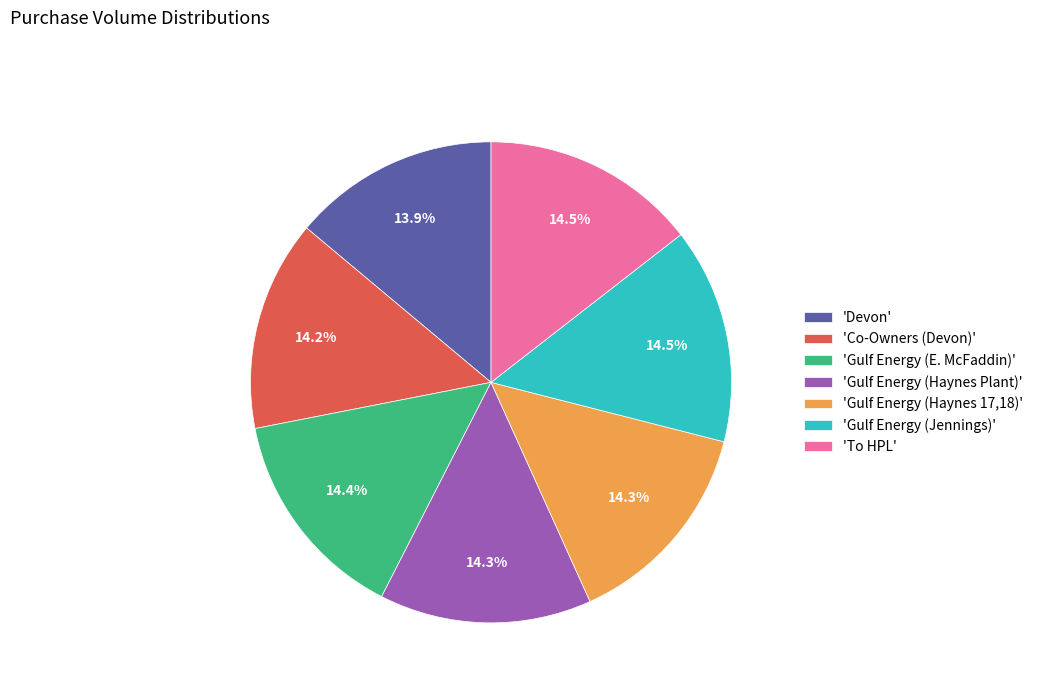

What is the ratio of the value at 'Gulf Energy (Haynes Plant)' to the value at 'Gulf Energy (Jennings)'?

1.0